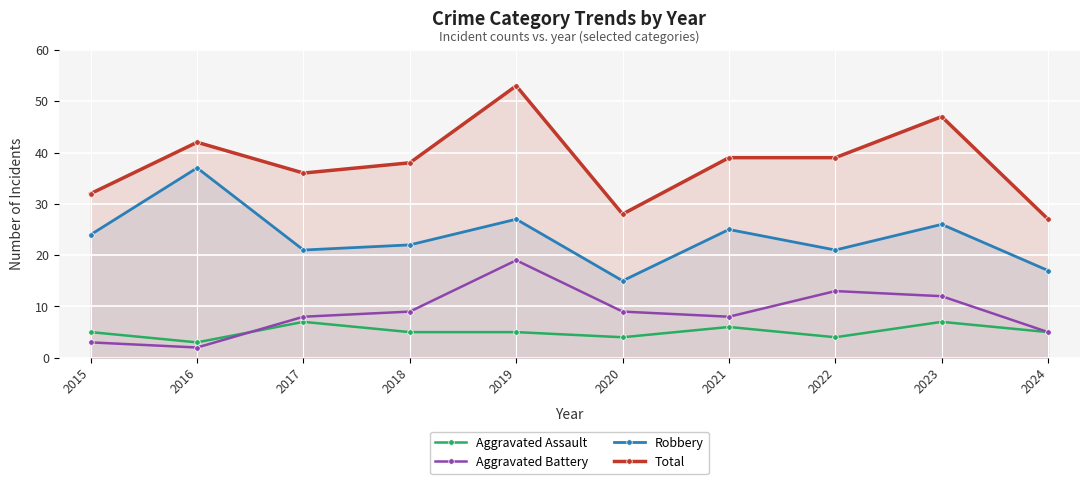

Is it true that Aggravated Battery equals 13 at 2022?

True